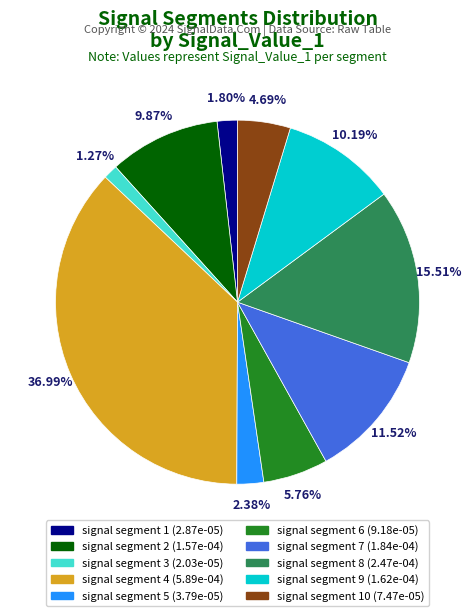

Is there any slice that represents more than half of the pie?

No